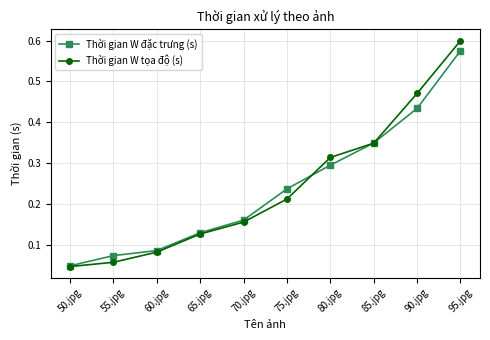

At which category is the sum across all series the highest?

95.jpg